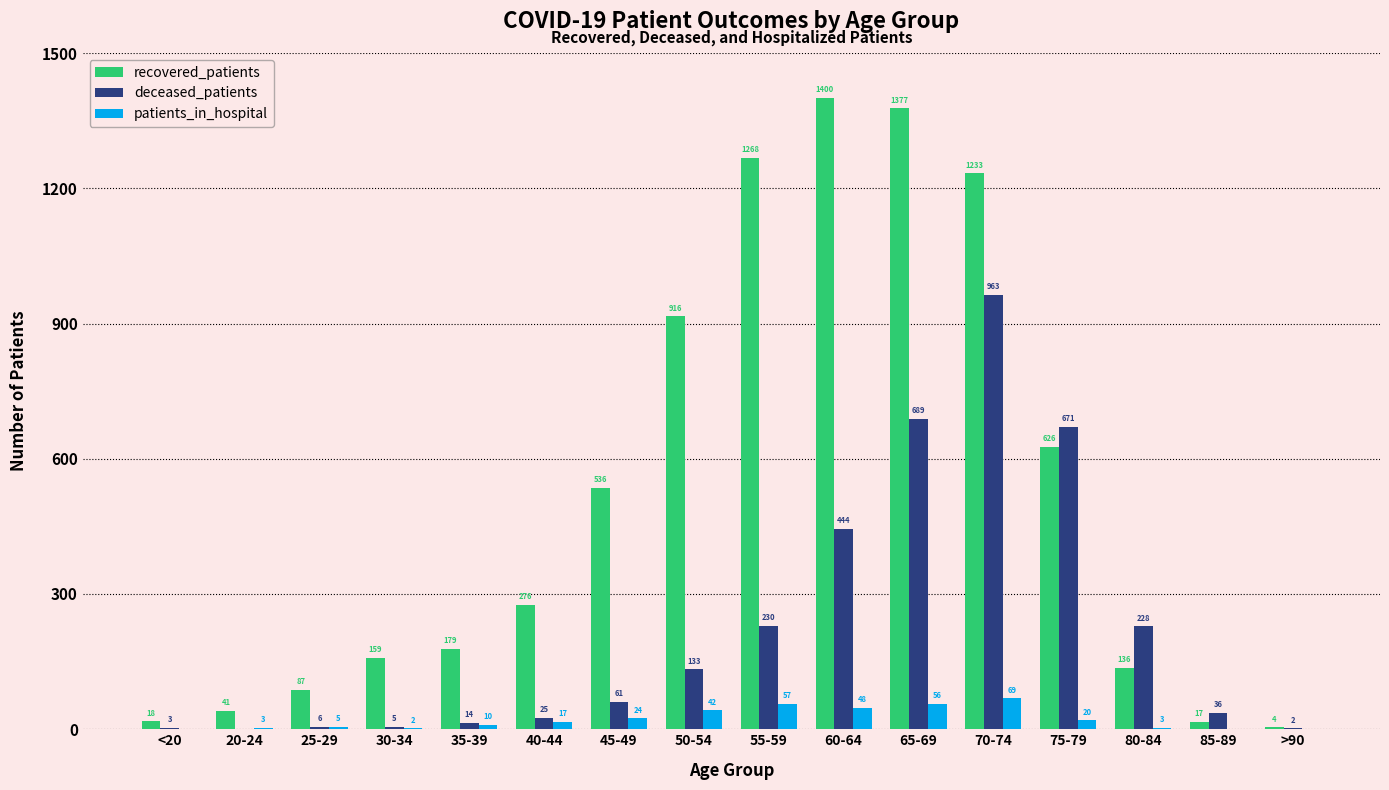

Are the bars horizontal?

No